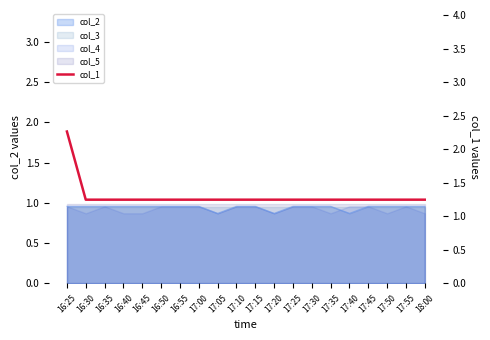

List the labels in order of value, smallest first.

16:30, 16:35, 16:40, 16:45, 16:50, 16:55, 17:00, 17:05, 17:10, 17:15, 17:20, 17:25, 17:30, 17:35, 17:40, 17:45, 17:50, 17:55, 18:00, 16:25